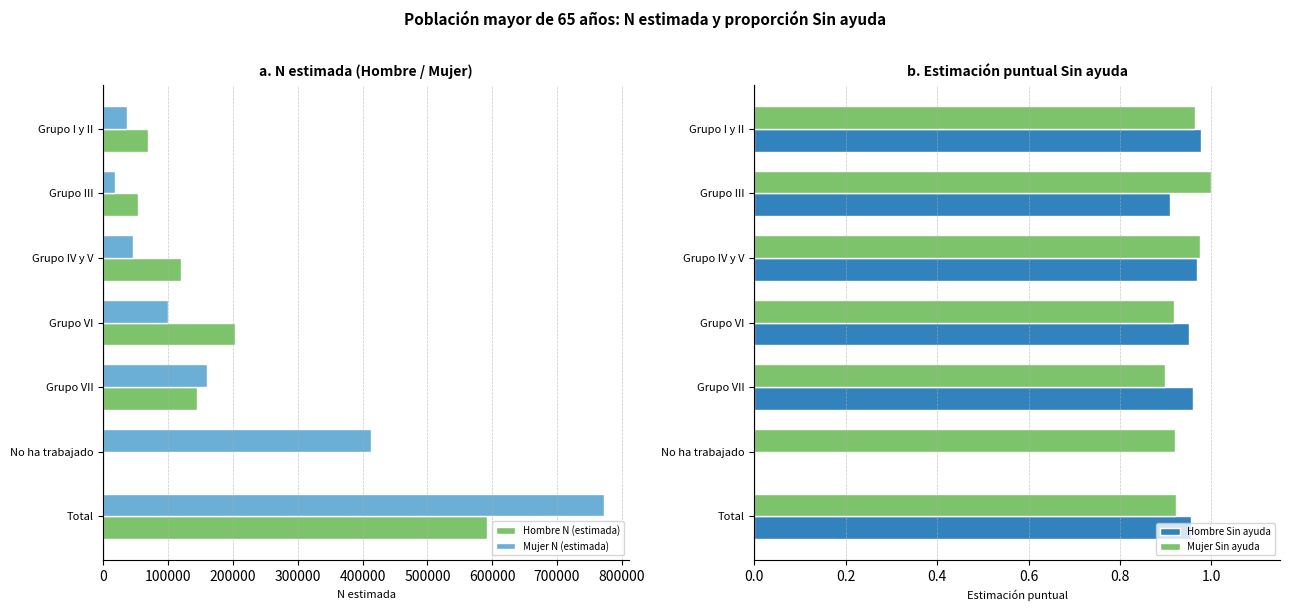

Which series has the largest range (max minus min)?

Mujer N (estimada)